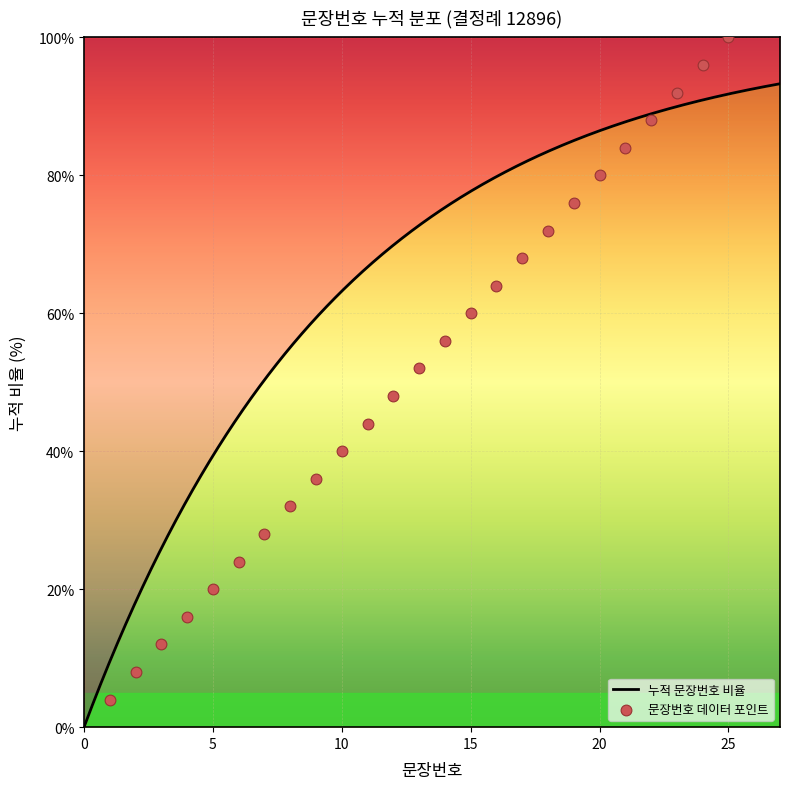

Between 6 and 8, which is larger?

8